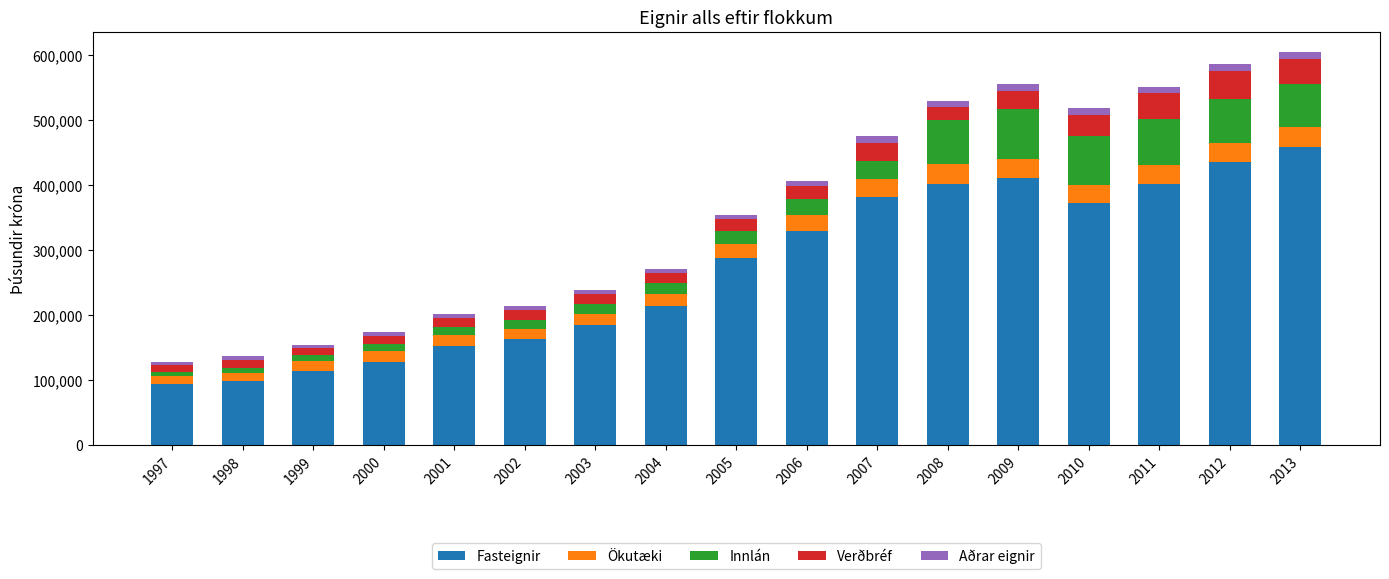

What is the difference between the second highest and second lowest values in the Fasteignir series?

337302